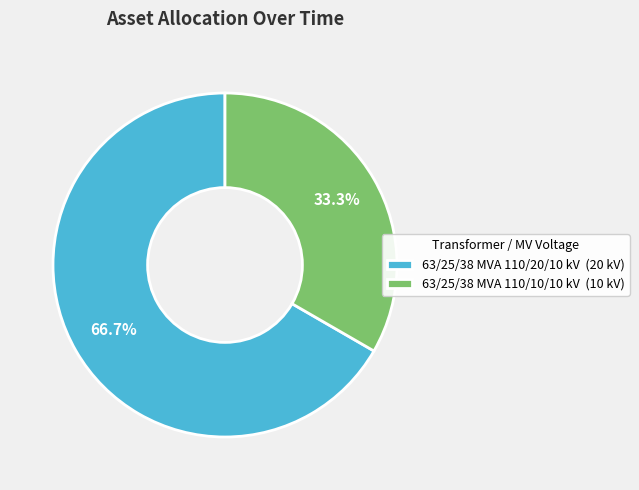

To the nearest percent, what is the combined percentage of 63/25/38 MVA 110/20/10 kV and 63/25/38 MVA 110/10/10 kV?

100%